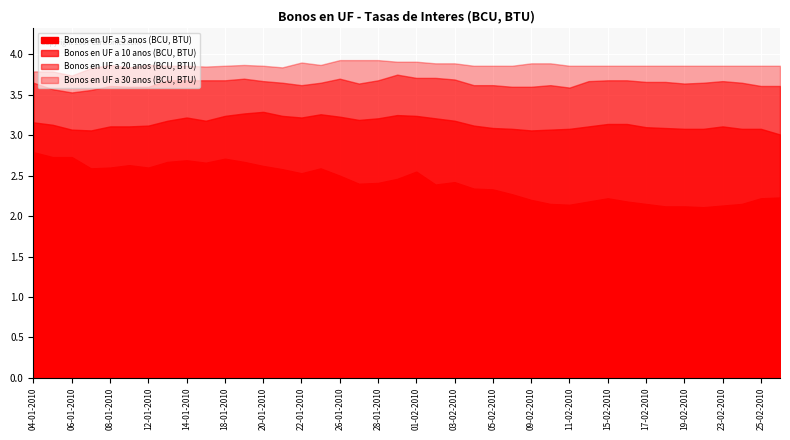

At how many categories does at least one series exceed 3?

40